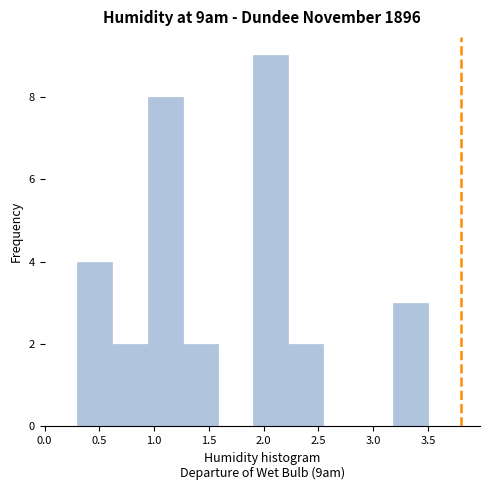

How tall is the bar that spans 0.30 to 0.62 on the x-axis? Neither the bar edges nor the heights are printed on the chart, so give them approximately, as read against the axes.

4